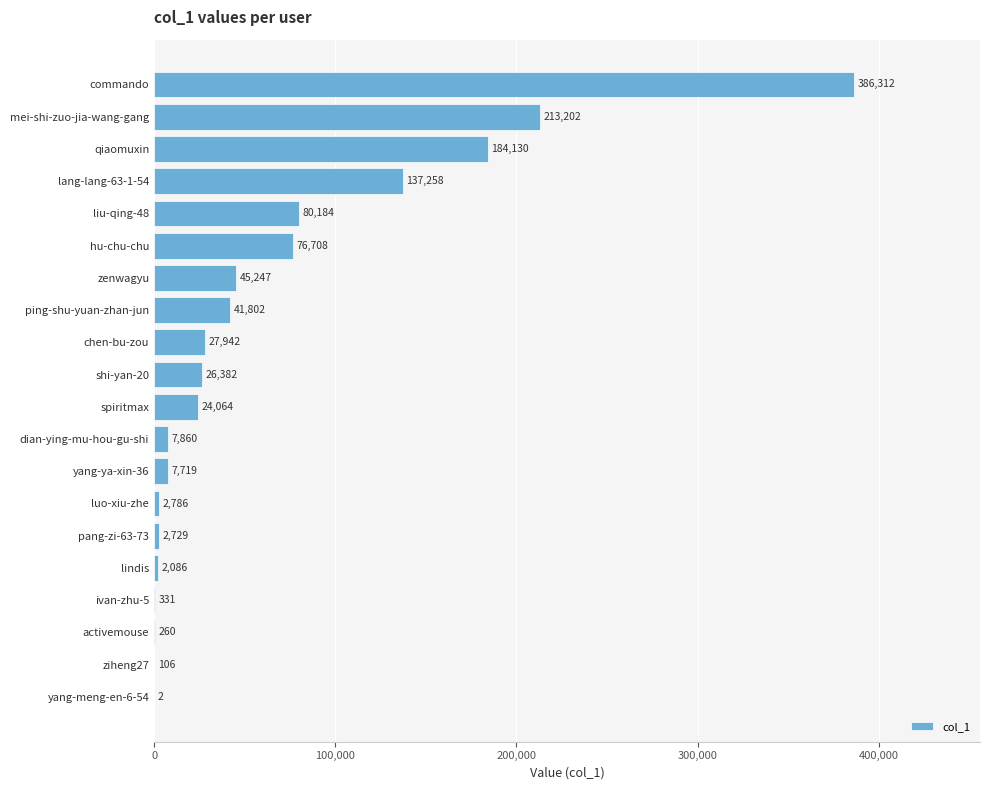

Reading bottom to top, list all the values displayed in this chart.

yang-meng-en-6-54=2	ziheng27=106	activemouse=260	ivan-zhu-5=331	lindis=2086	pang-zi-63-73=2729	luo-xiu-zhe=2786	yang-ya-xin-36=7719	dian-ying-mu-hou-gu-shi=7860	spiritmax=24064	shi-yan-20=26382	chen-bu-zou=27942	ping-shu-yuan-zhan-jun=41802	zenwagyu=45247	hu-chu-chu=76708	liu-qing-48=80184	lang-lang-63-1-54=137258	qiaomuxin=184130	mei-shi-zuo-jia-wang-gang=213202	commando=386312